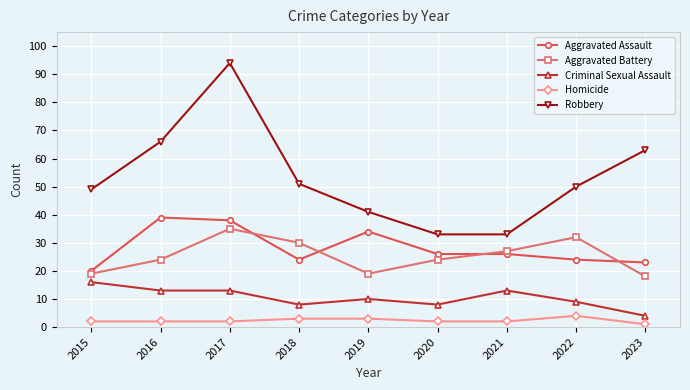

Which series has the largest total across all categories?

Robbery